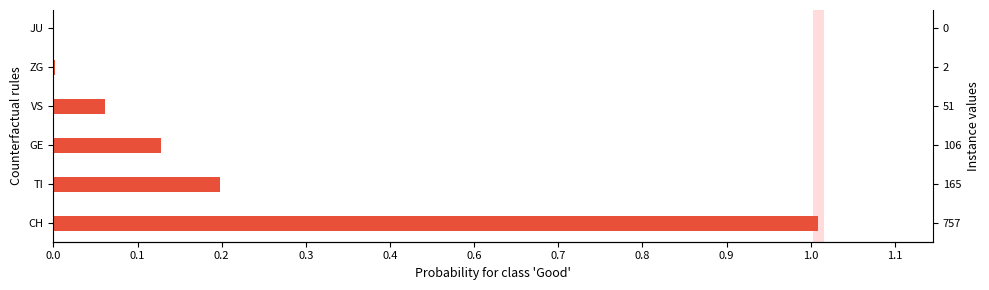

Count the number of categories in the chart.

6